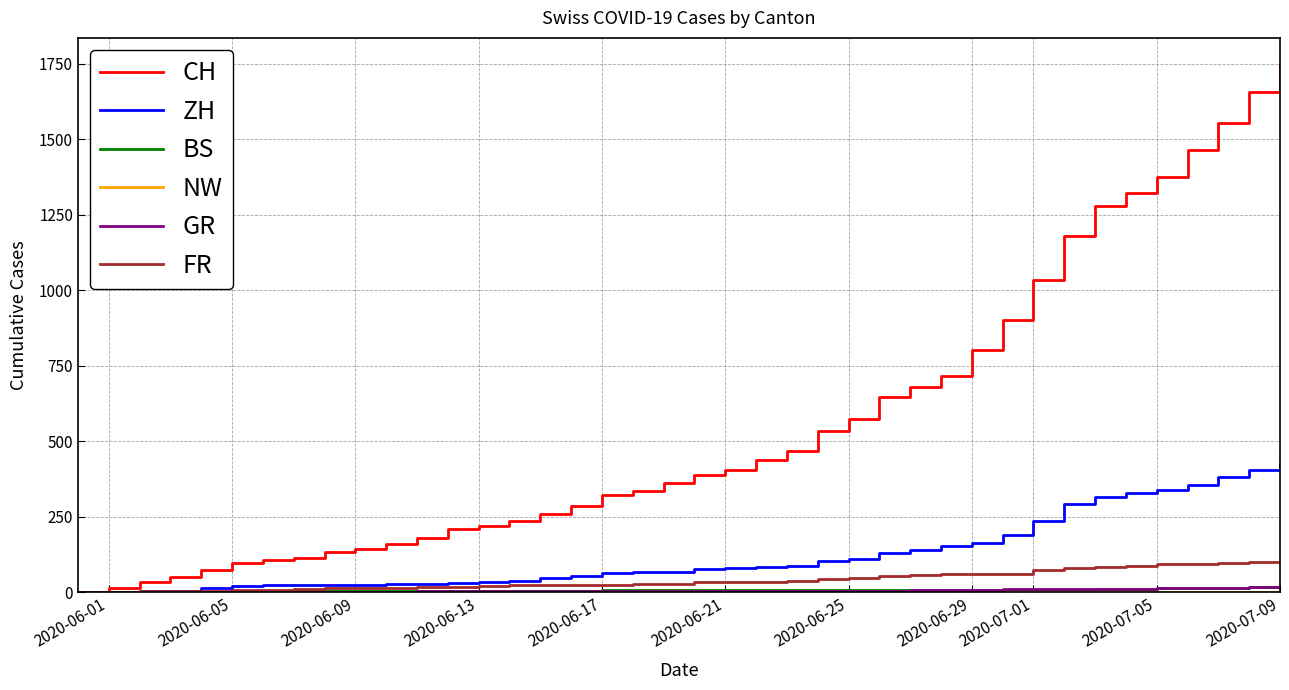

Which series has the largest range (max minus min)?

CH